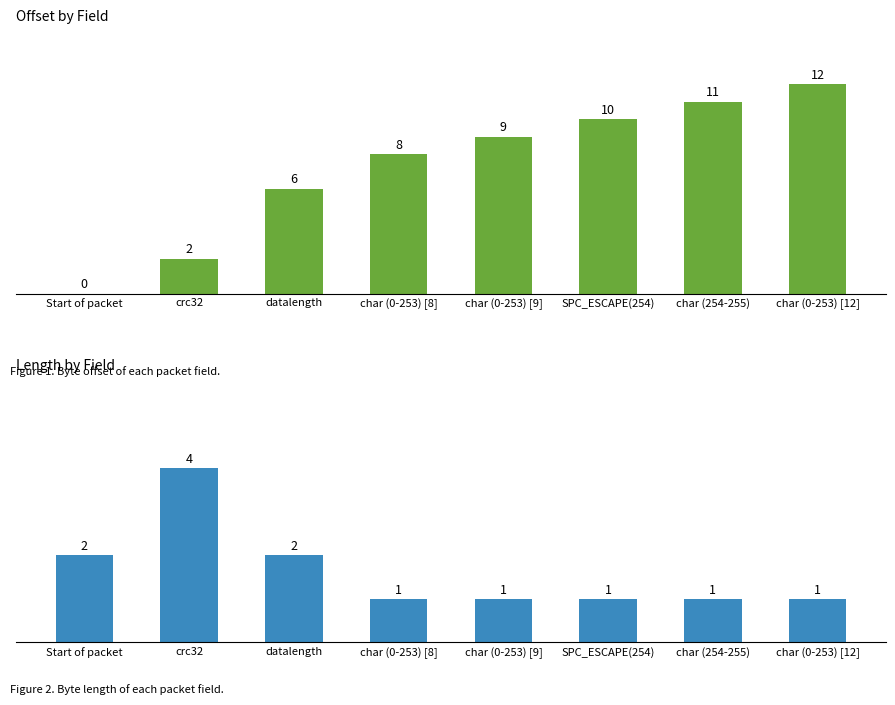

What is the sum of all Offset values?

58